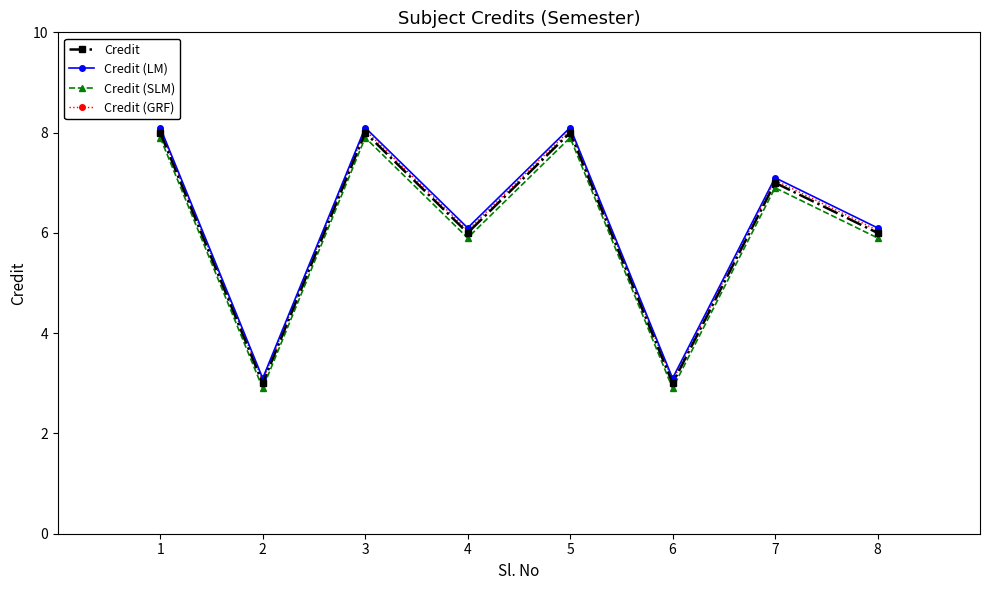

True or false: Credit (GRF) has a value of 3.2 at 8.

False